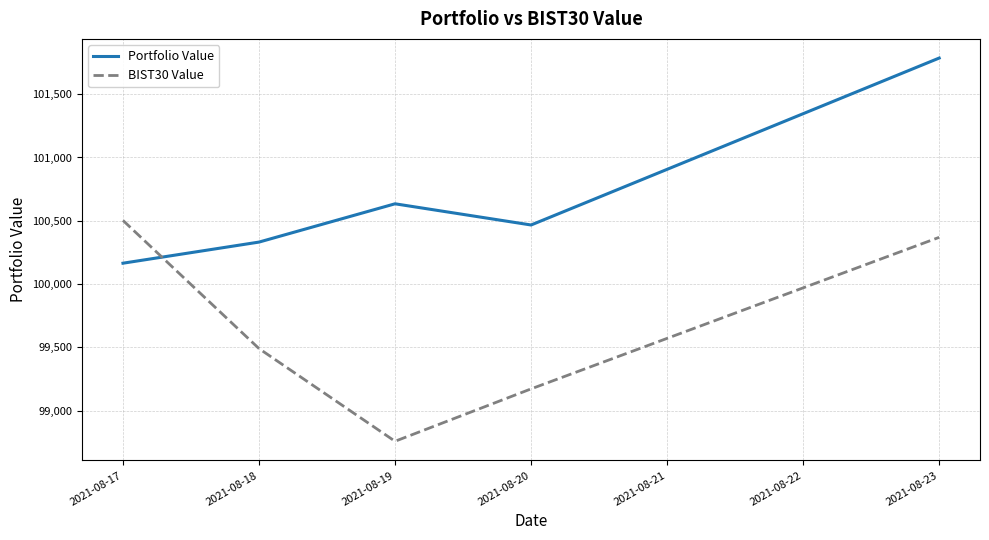

What value does the BIST30 Value series have at 2021-08-17?

100503.0